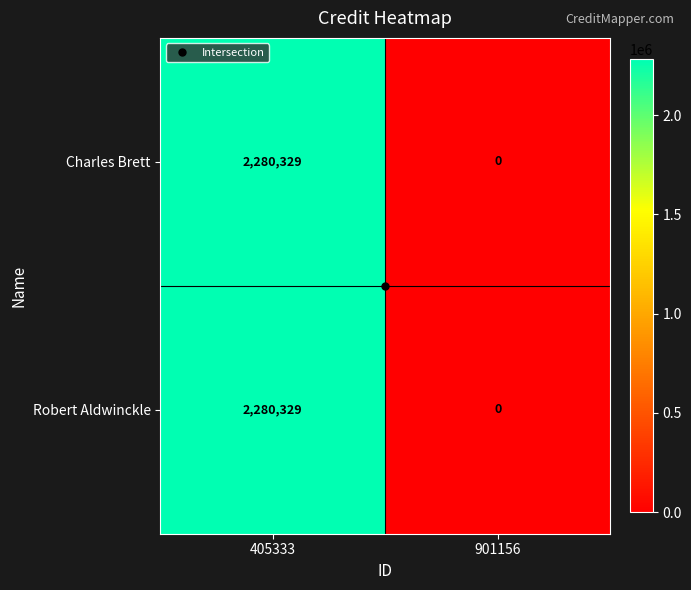

At which category is the sum across all series the highest?

405333